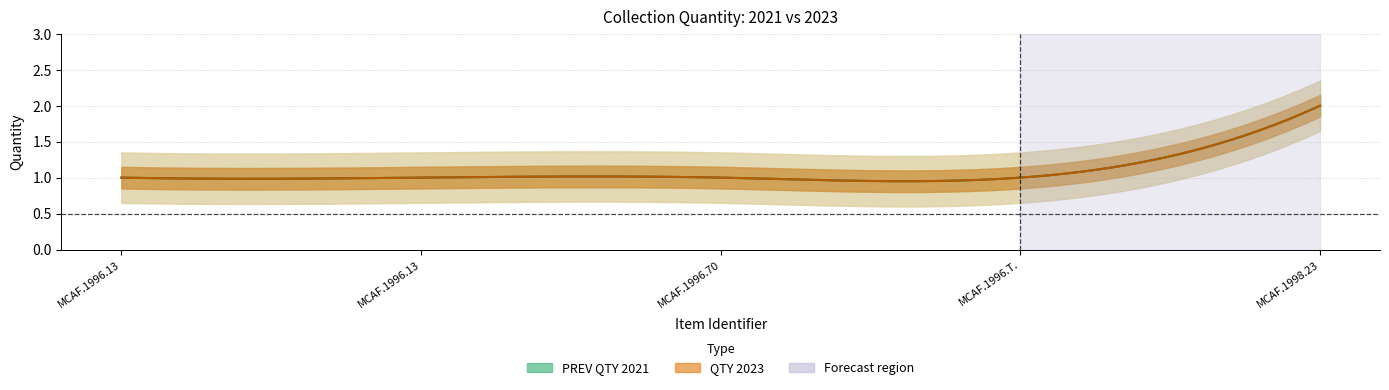

Rank the categories by PREV QTY 2021 value from lowest to highest.

MCAF.1996.1333, MCAF.1996.1338, MCAF.1996.709, MCAF.1996.T.03, MCAF.1998.238